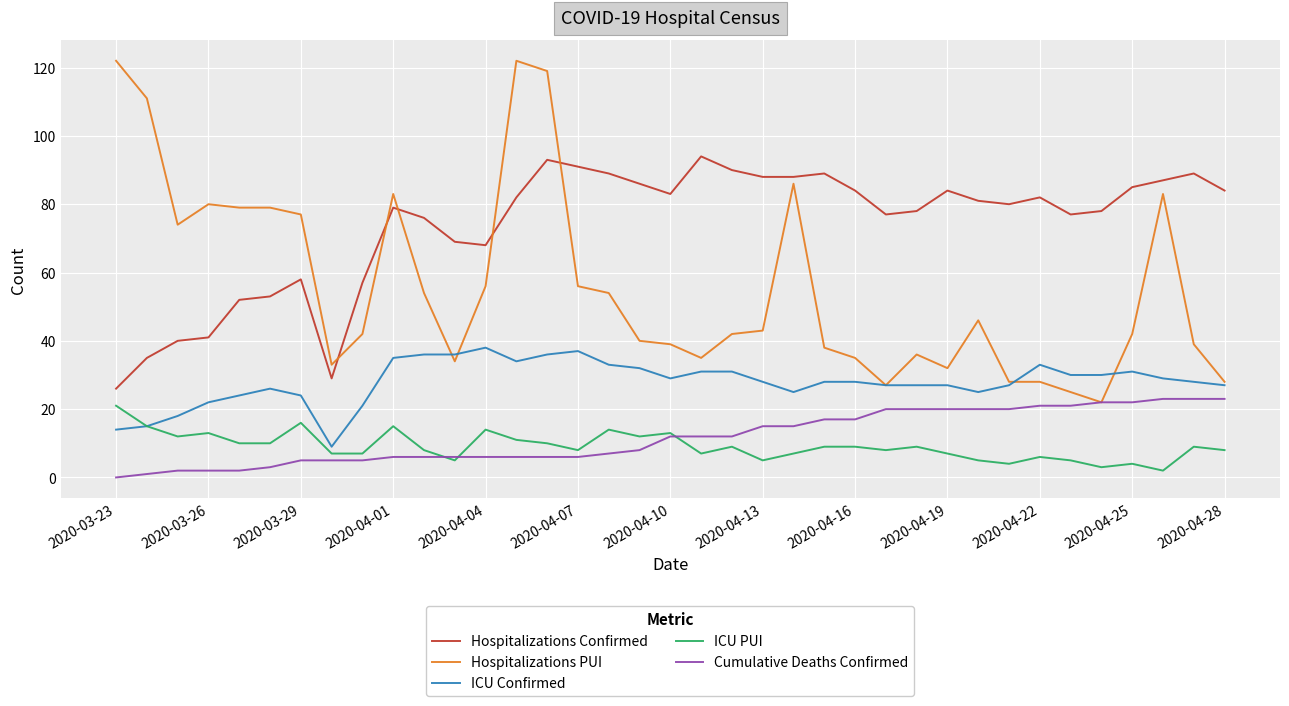

What is the difference between the maximum and second lowest values in the Cumulative Deaths Confirmed series?

22